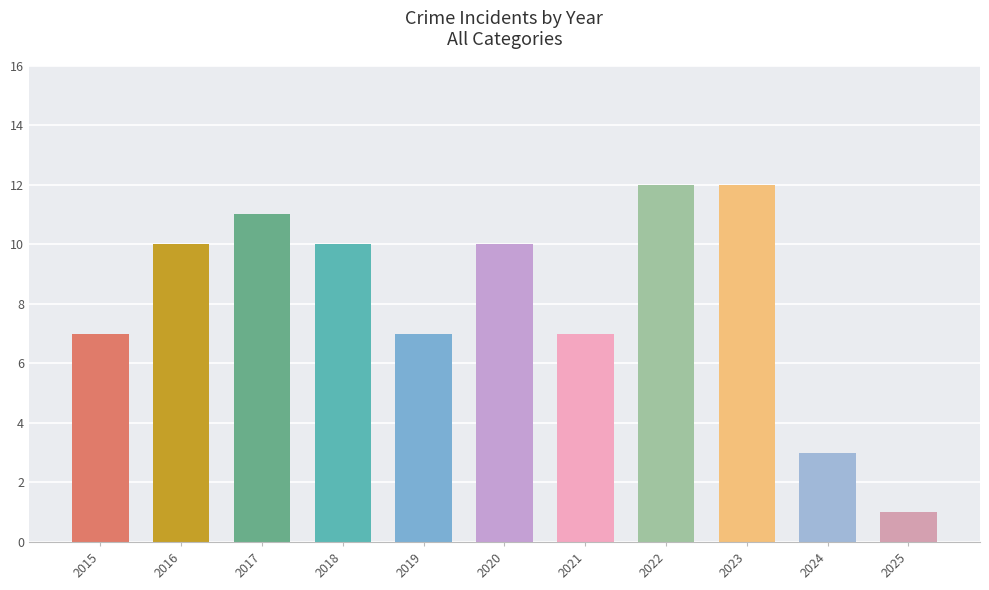

What is the change in value from 2017 to 2020?

-1